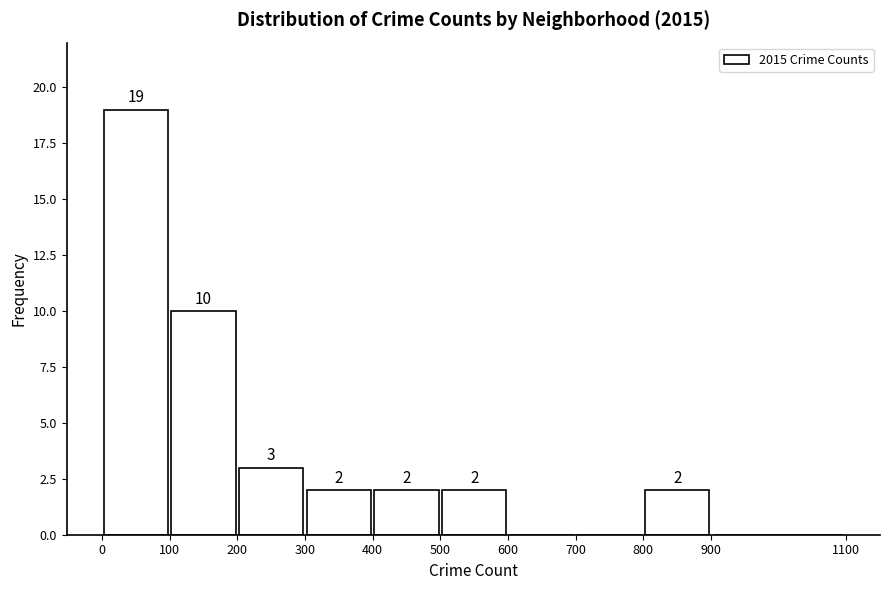

Which range on the x-axis has the tallest bar?

0 to 100